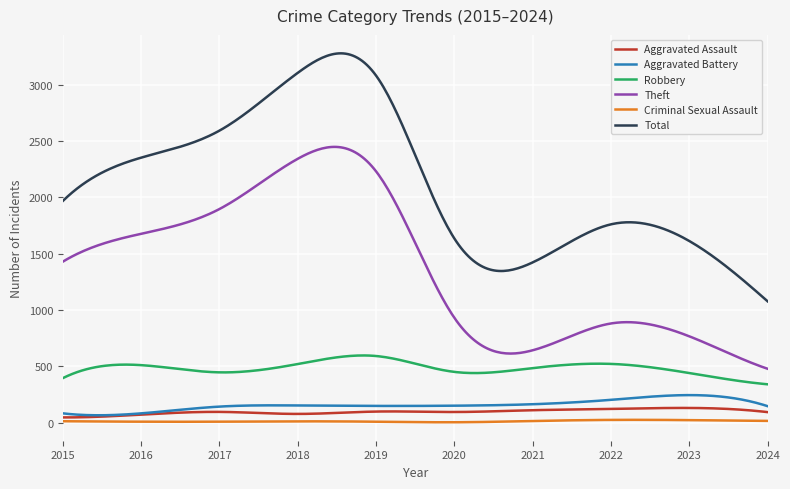

Which series has the largest range (max minus min)?

Total